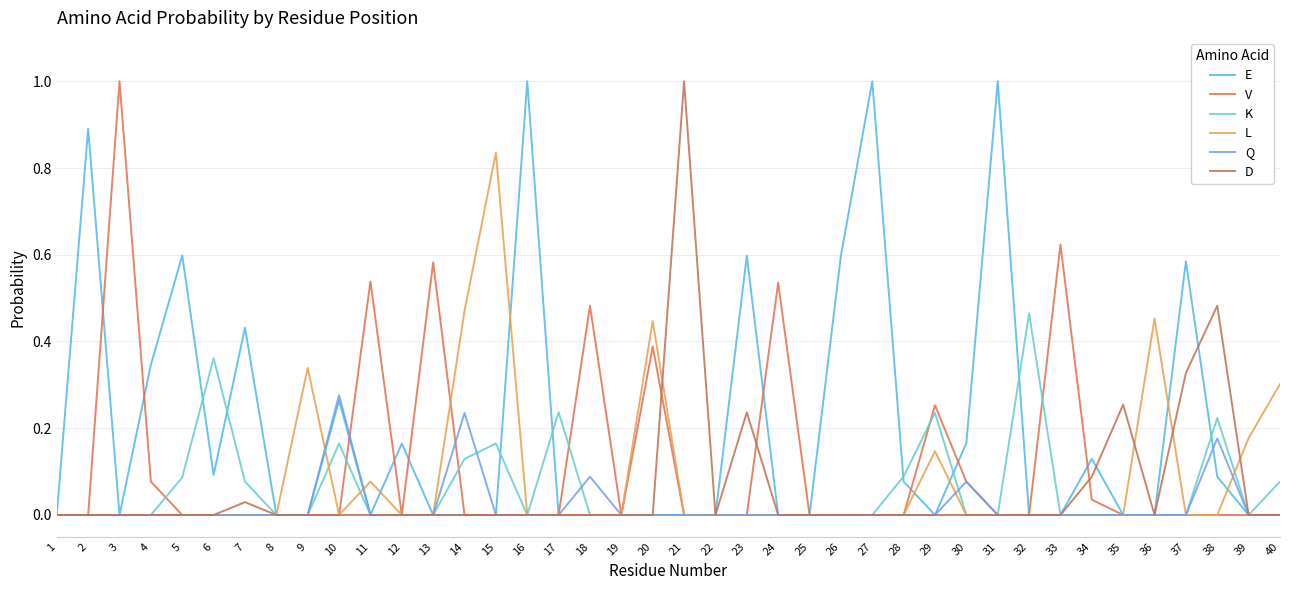

What is the total value across all series at 18?

0.6